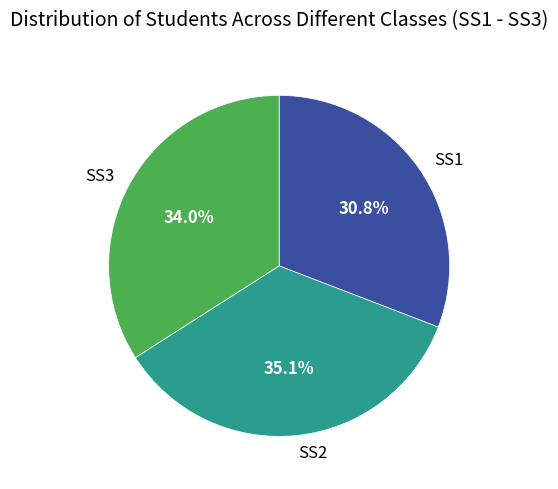

Which has a higher value, SS2 or SS3?

SS2